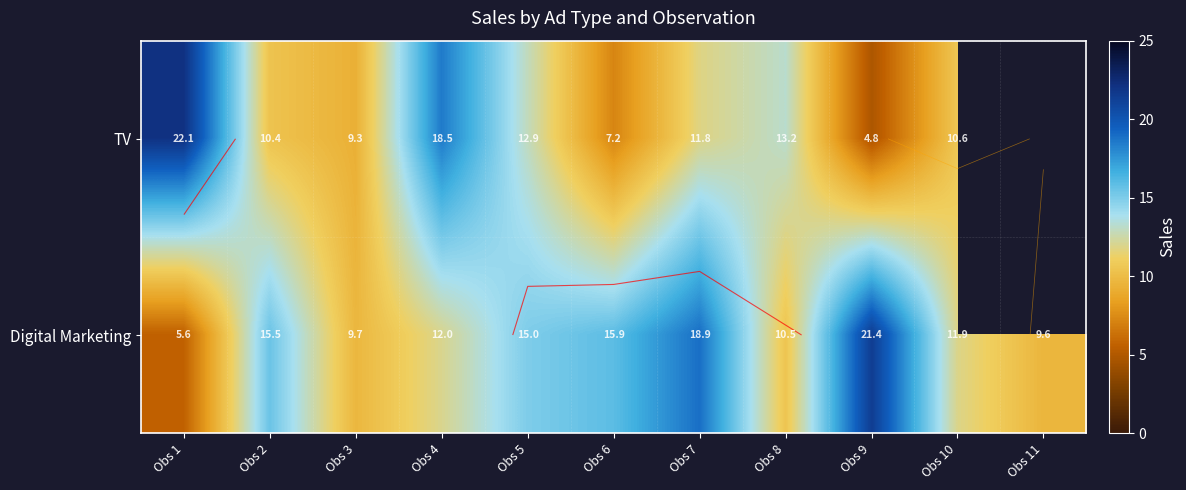

What is the minimum value for Digital Marketing?

5.6